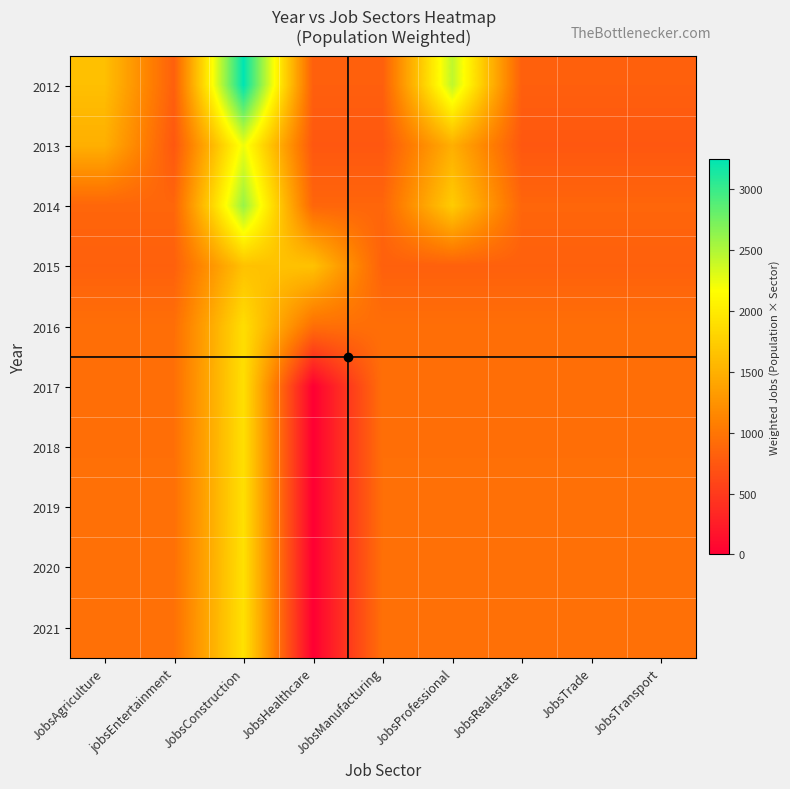

At how many categories does at least one series exceed 1135?

4